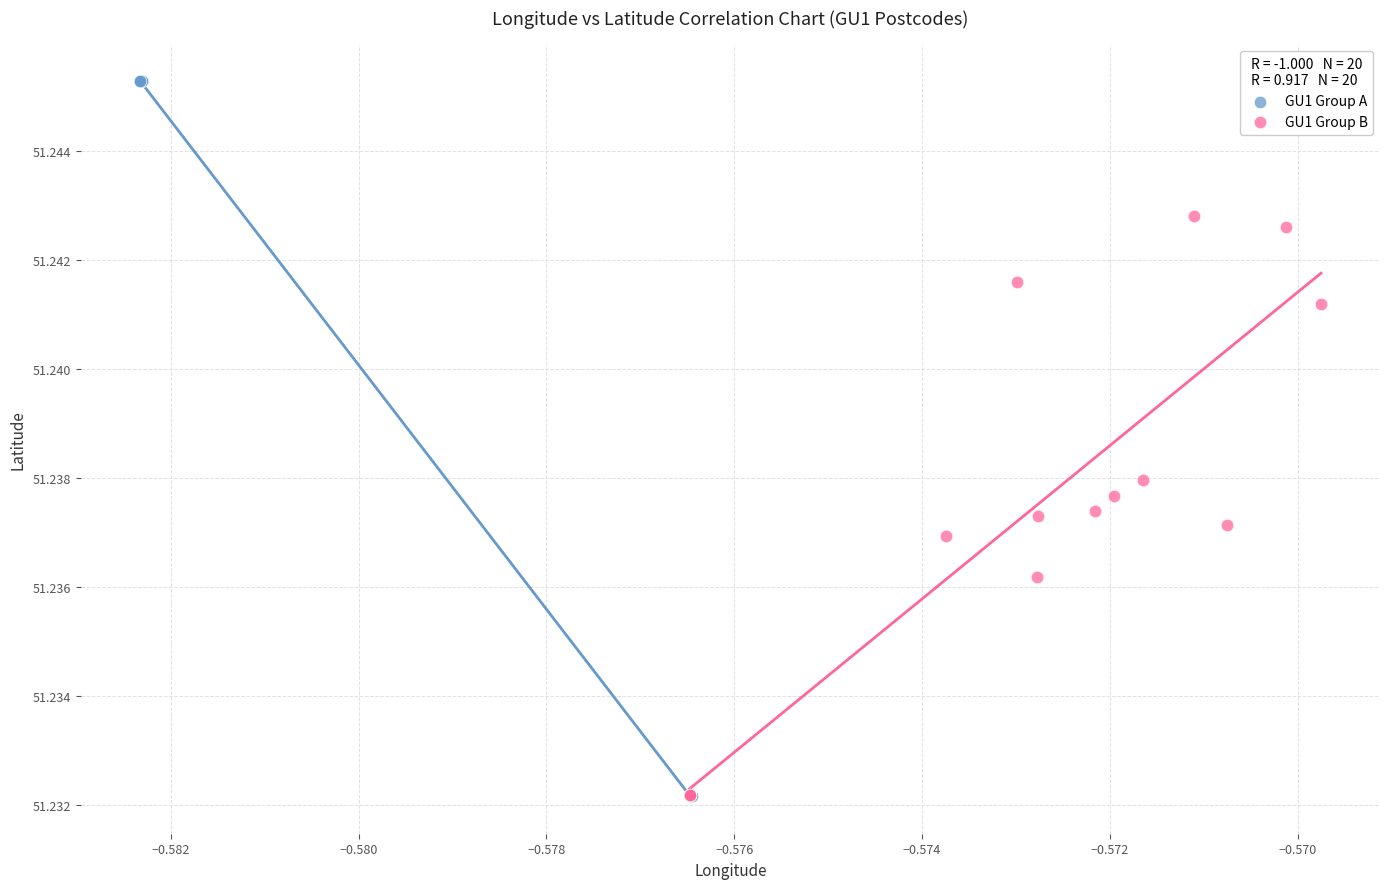

Which series reaches the maximum Y coordinate?

GU1 Group A